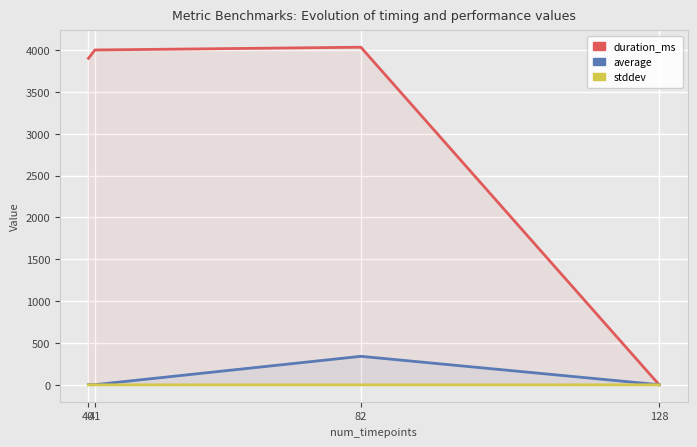

What is the sum of the duration_ms values at 128 and 40?

3902.0